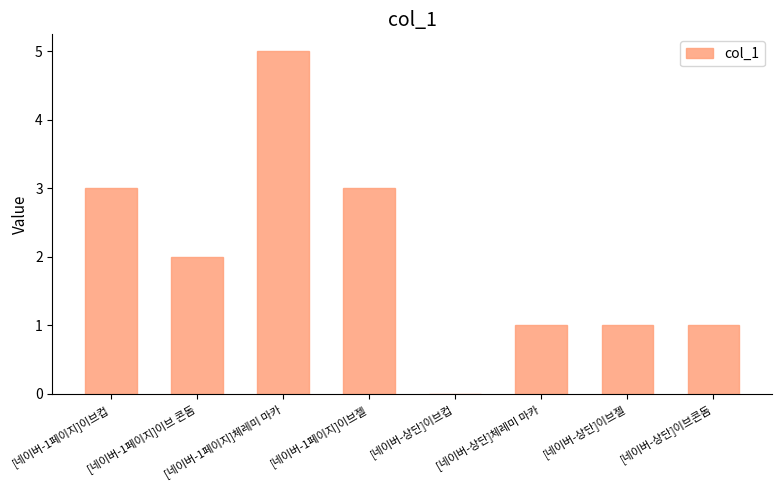

What is the ratio of the value at [네이버-1페이지]이브젤 to the value at [네이버-상단]이브콘돔?

3.0